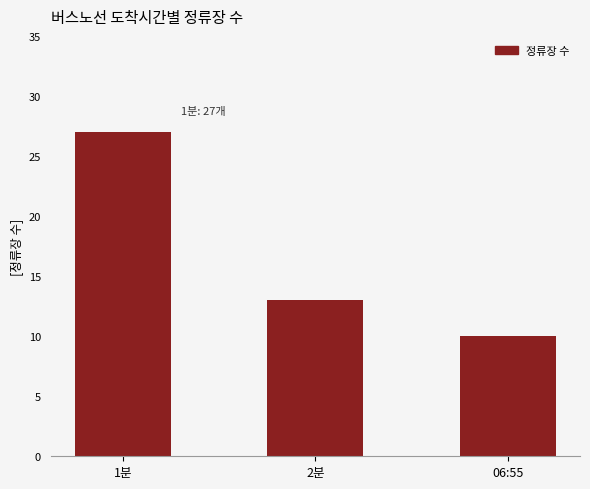

What is the minimum value shown in the chart?

10